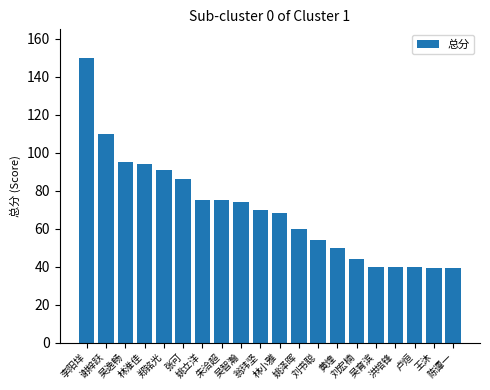

What position from the right is 姚泽晖?

9